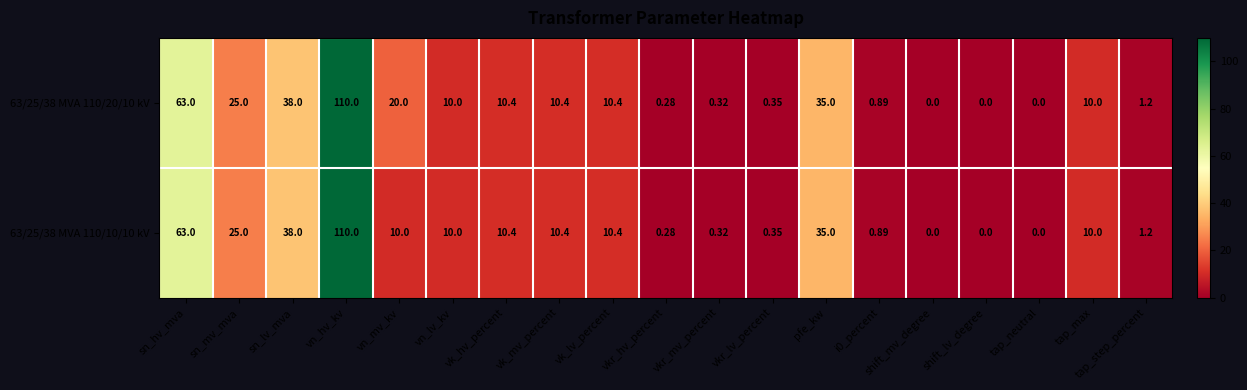

At which category is the sum across all series the highest?

vn_hv_kv